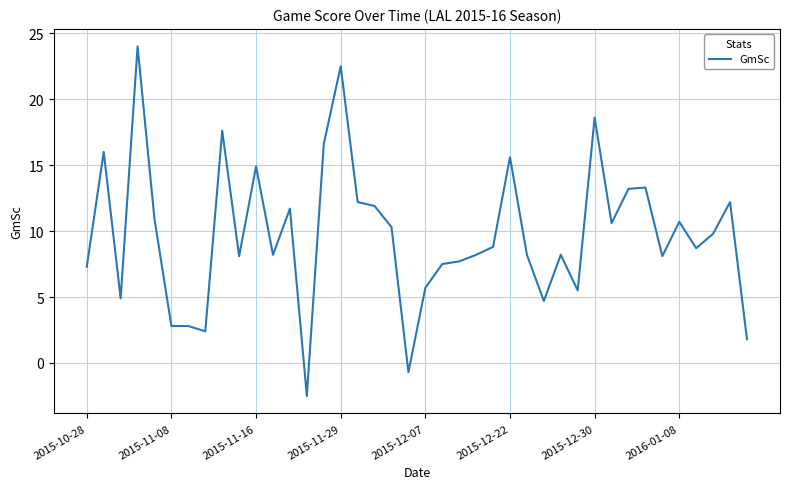

What is the greatest value displayed?

24.0